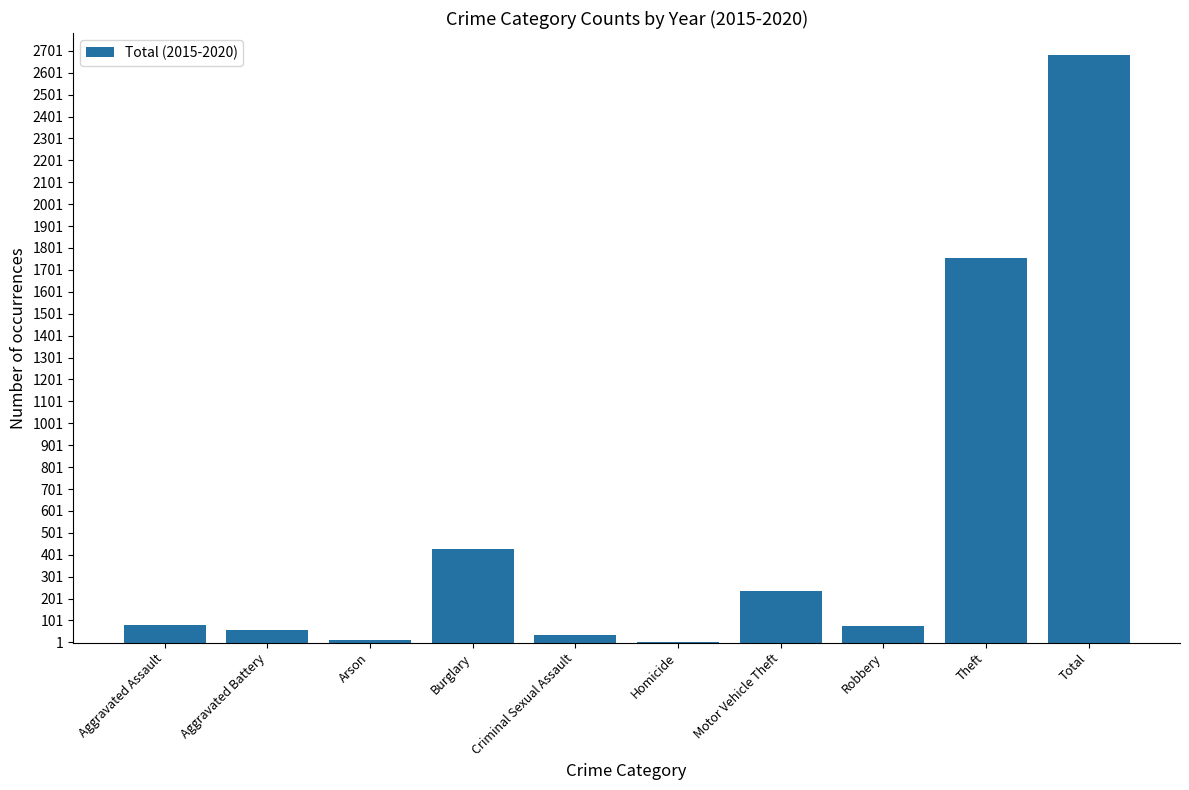

The value at Aggravated Battery is 57. True or false?

True